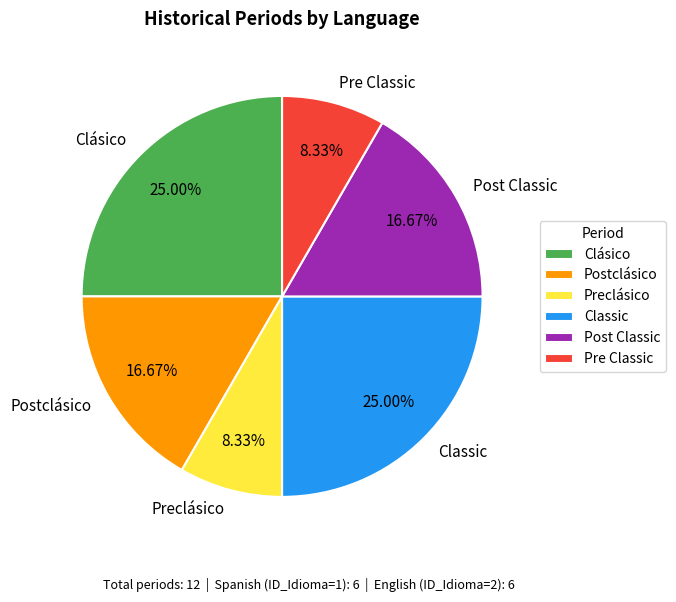

Is there a majority slice in this chart?

No